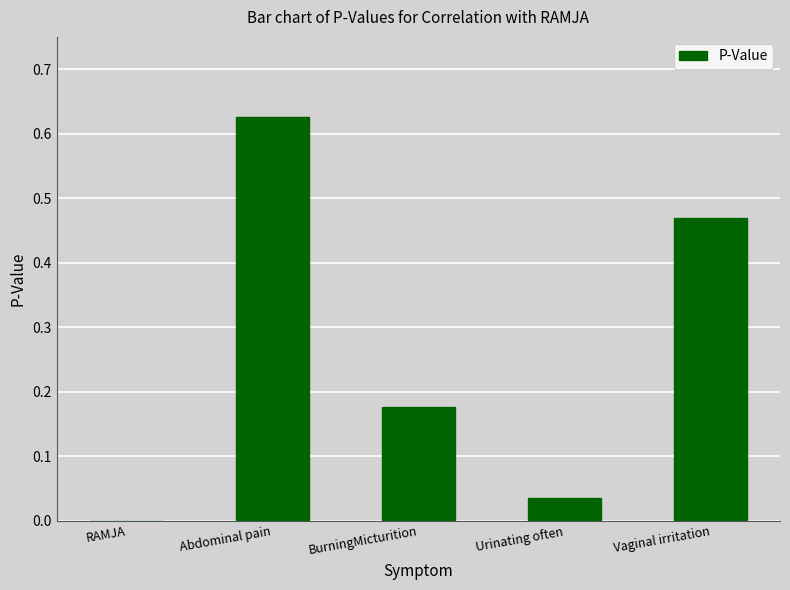

What is the average value?

0.3